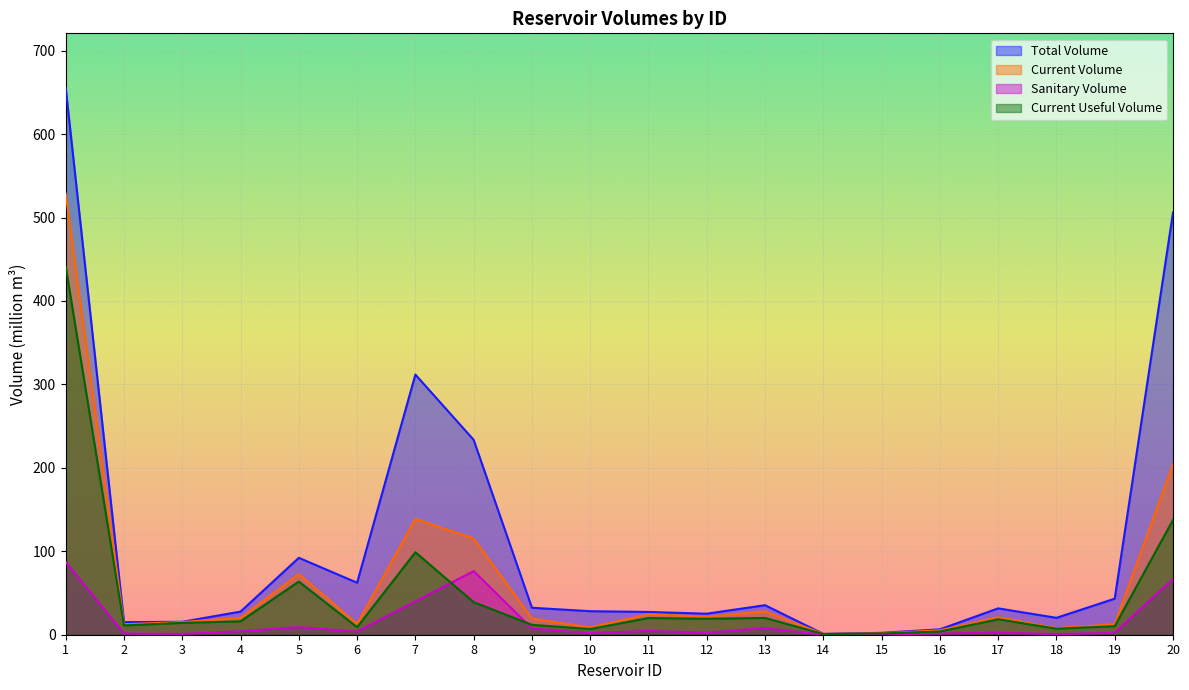

How many interior local peaks does the total_volume series have?

4